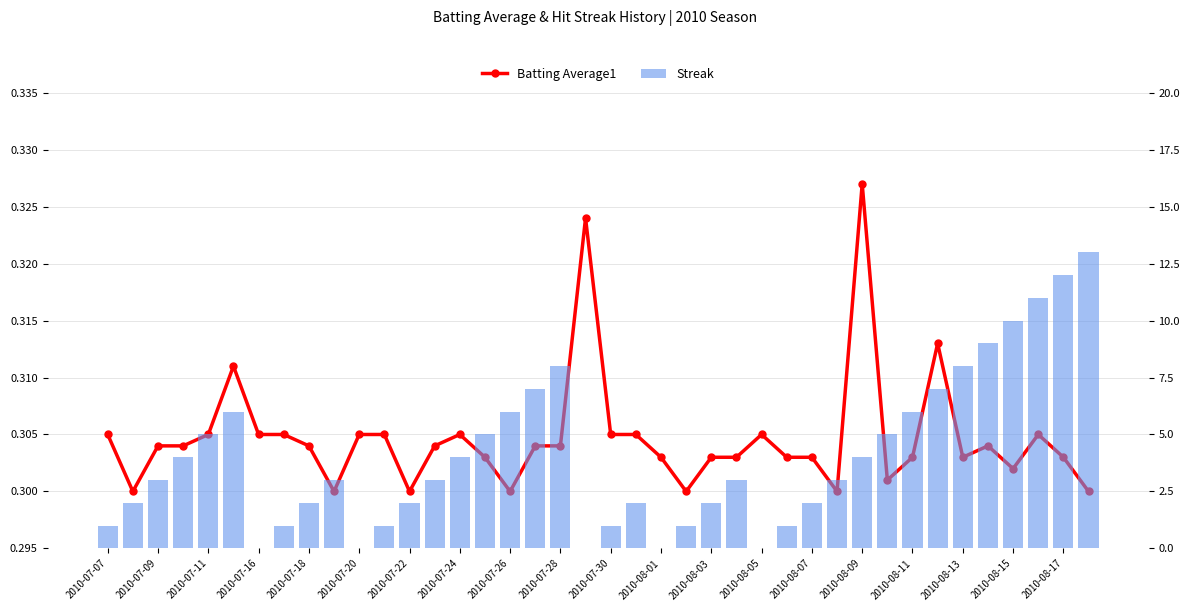

Which series changed the most between 34 and 35?

Streak